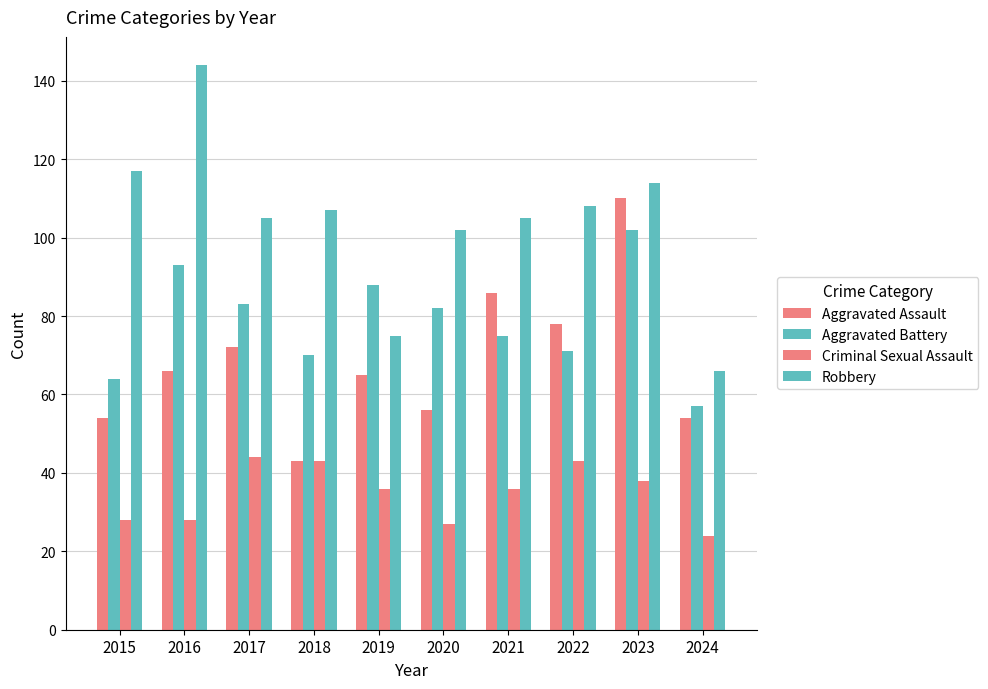

True or false: Aggravated Assault has a value of 72 at 2017.

True